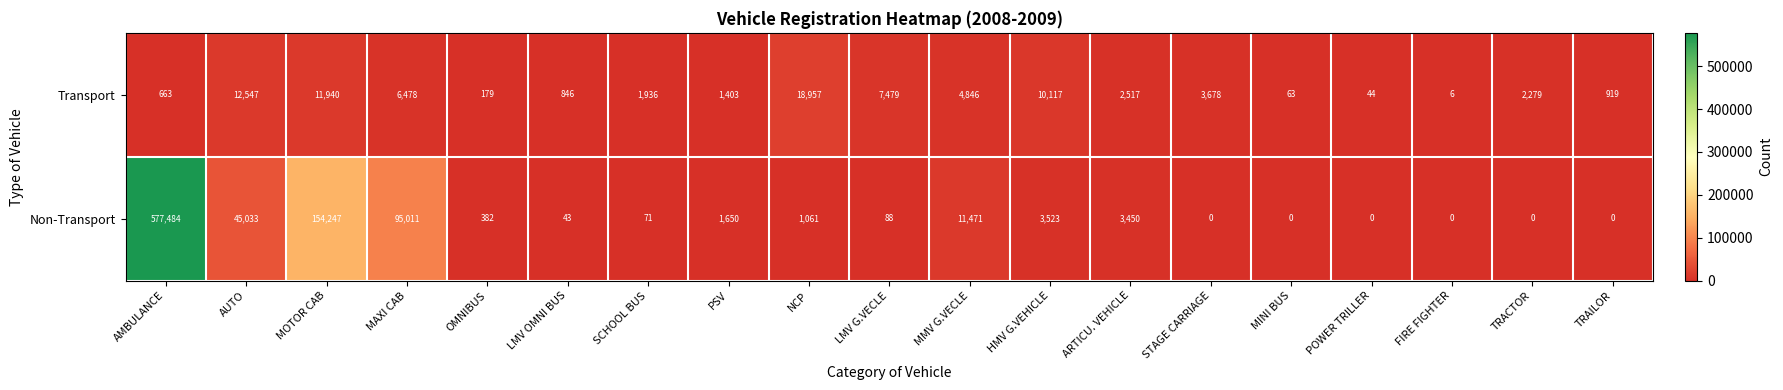

Count the number of categories in the chart.

19